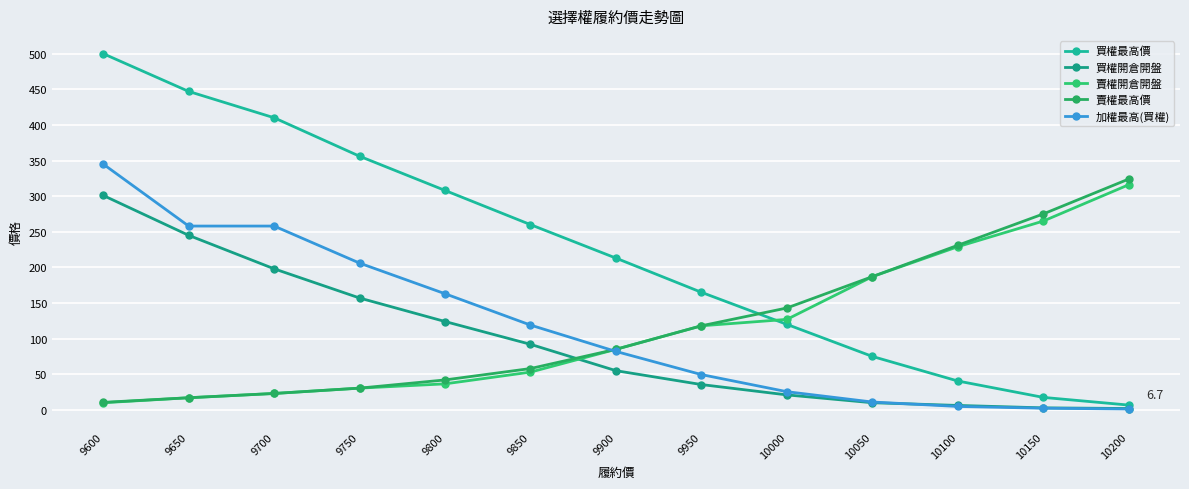

Reading left to right, list all the values displayed in this chart.

買權最高價: 9600=500.0	9650=447.0	9700=410.0	9750=356.0	9800=308.0	9850=260.0	9900=213.0	9950=165.0	10000=120.0	10050=75.0	10100=40.5	10150=17.5	10200=6.7
買權開倉開盤: 9600=301.0	9650=245.0	9700=198.0	9750=157.0	9800=124.0	9850=92.0	9900=55.0	9950=35.5	10000=21.0	10050=10.0	10100=6.2	10150=2.8	10200=1.9
賣權開倉開盤: 9600=10.0	9650=17.0	9700=23.0	9750=30.5	9800=36.5	9850=53.0	9900=85.0	9950=118.0	10000=127.0	10050=187.0	10100=229.0	10150=265.0	10200=316.0
賣權最高價: 9600=10.5	9650=17.0	9700=23.0	9750=30.5	9800=42.0	9850=58.0	9900=85.0	9950=118.0	10000=143.0	10050=187.0	10100=231.0	10150=275.0	10200=324.0
加權最高(買權): 9600=345.0	9650=258.0	9700=258.0	9750=206.0	9800=163.0	9850=119.0	9900=82.0	9950=49.5	10000=25.5	10050=11.0	10100=4.8	10150=2.3	10200=1.2